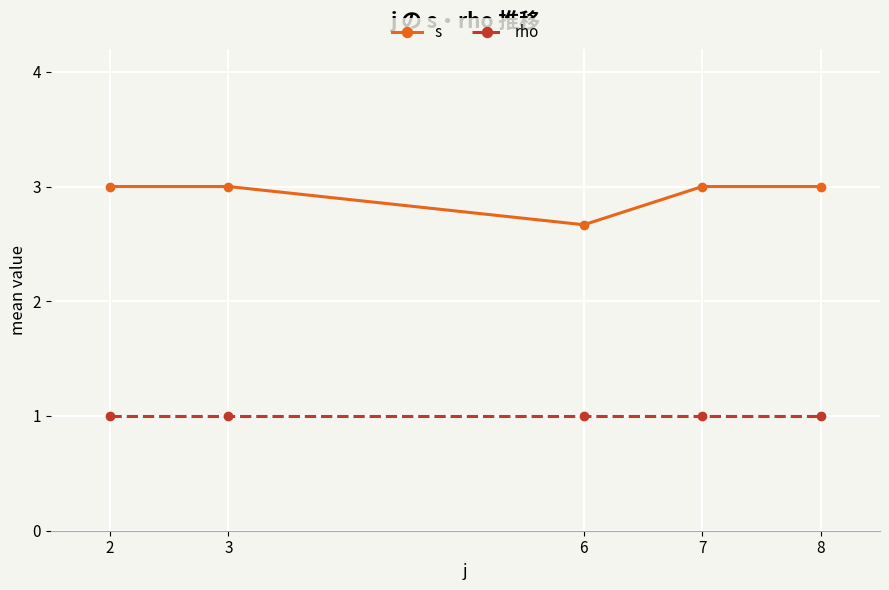

Is the value of rho at 2 greater than the value of s at 7?

No